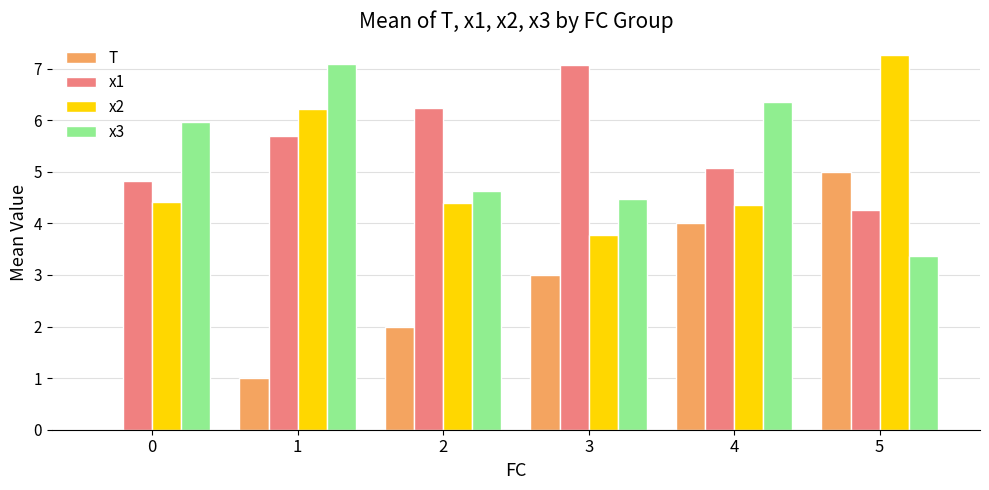

What is the approximate value of x1 at 3?

7.1